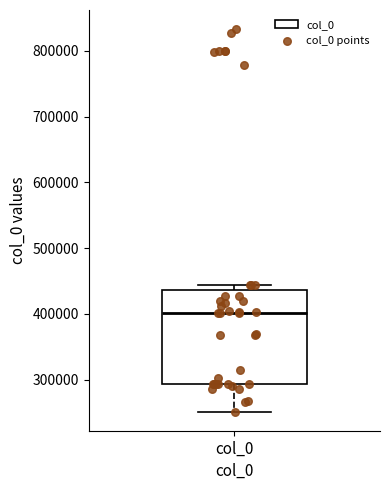

Transcribe this box plot: give where the median line is, the range the box spans, and where the two whiskers end, as read against the y-axis. The values are not printed on the chart, so give them approximately, as read against the axis.

median 400000, box 290000 to 440000, whiskers 250000 to 440000 (just above the box's upper edge)